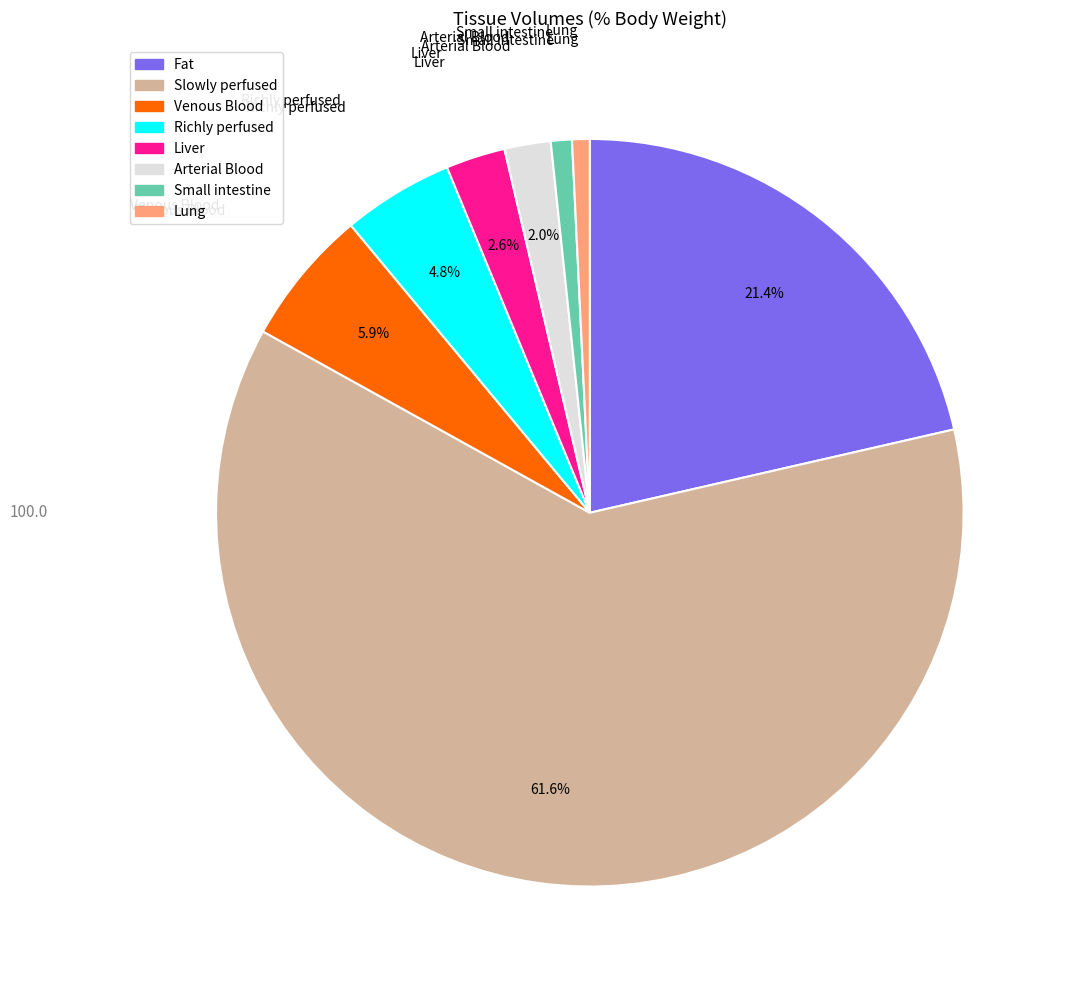

Combined, do Fat and Arterial Blood account for over 50%?

No